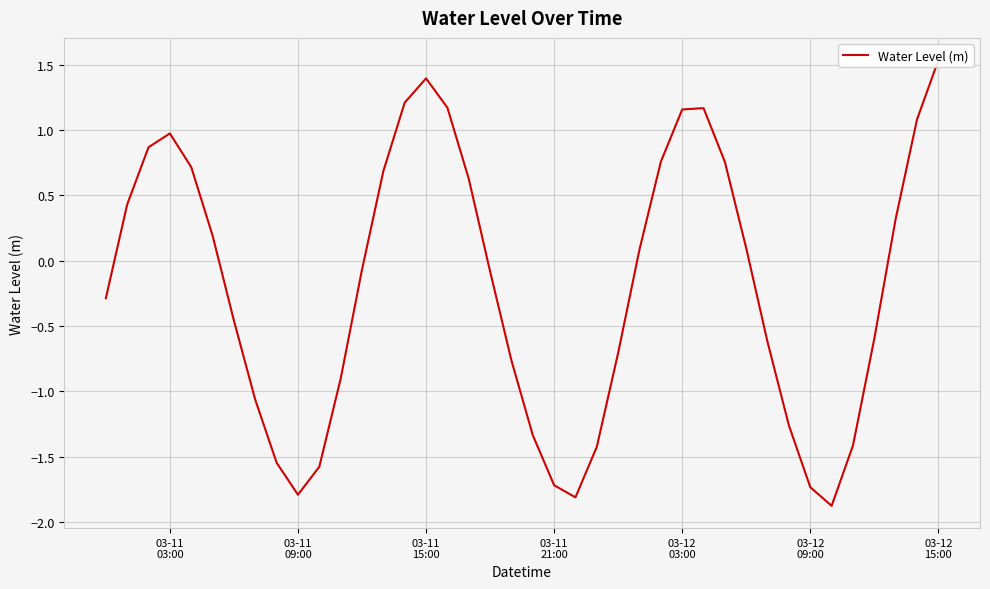

Does the chart display data point markers on the line(s)?

No